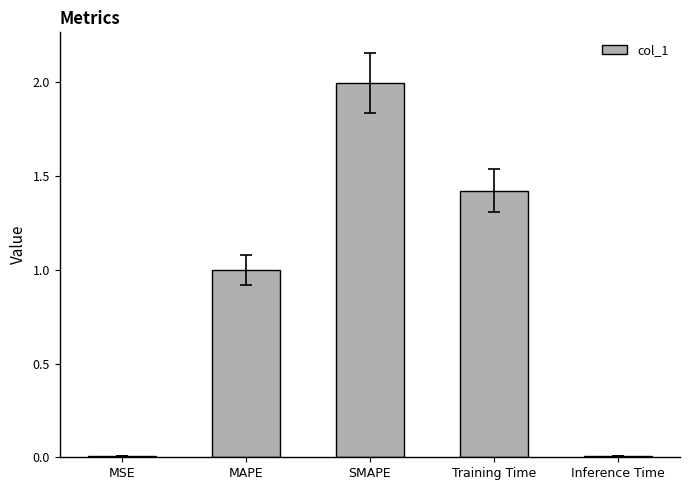

What is the difference between the maximum and minimum values?

2.0